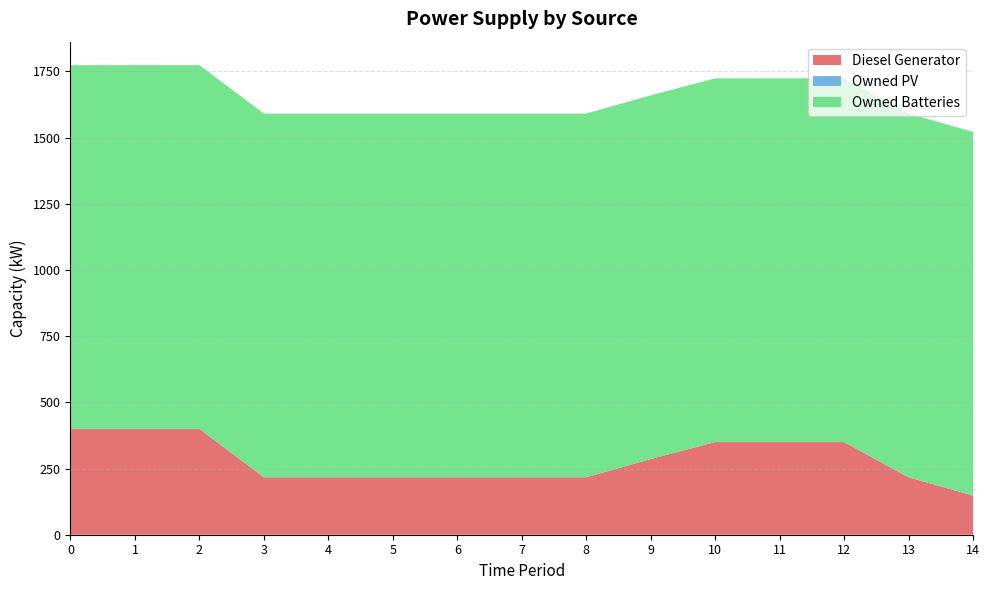

Reading left to right, what are all the values shown in this chart?

Diesel Generator: 400	400	400	217	217	217	217	217	217	286	350	350	350	217	148
Owned PV: 0	0	0	0	0	0	0	0	0	0	0	0	0	0	0
Owned Batteries: 1374	1374	1374	1374	1374	1374	1374	1374	1374	1374	1374	1374	1374	1374	1374